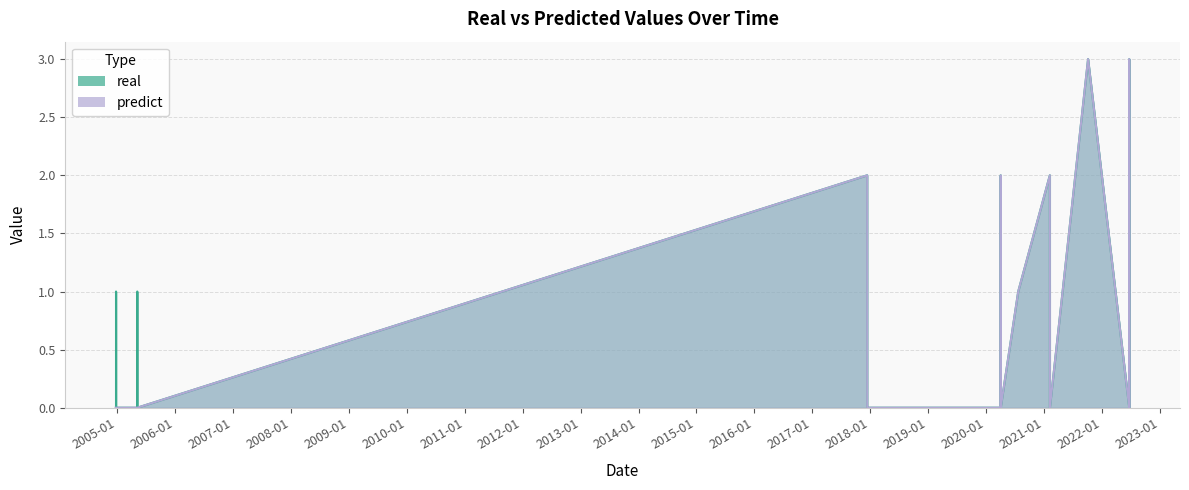

List the series in order of their overall mean, highest first.

real, predict